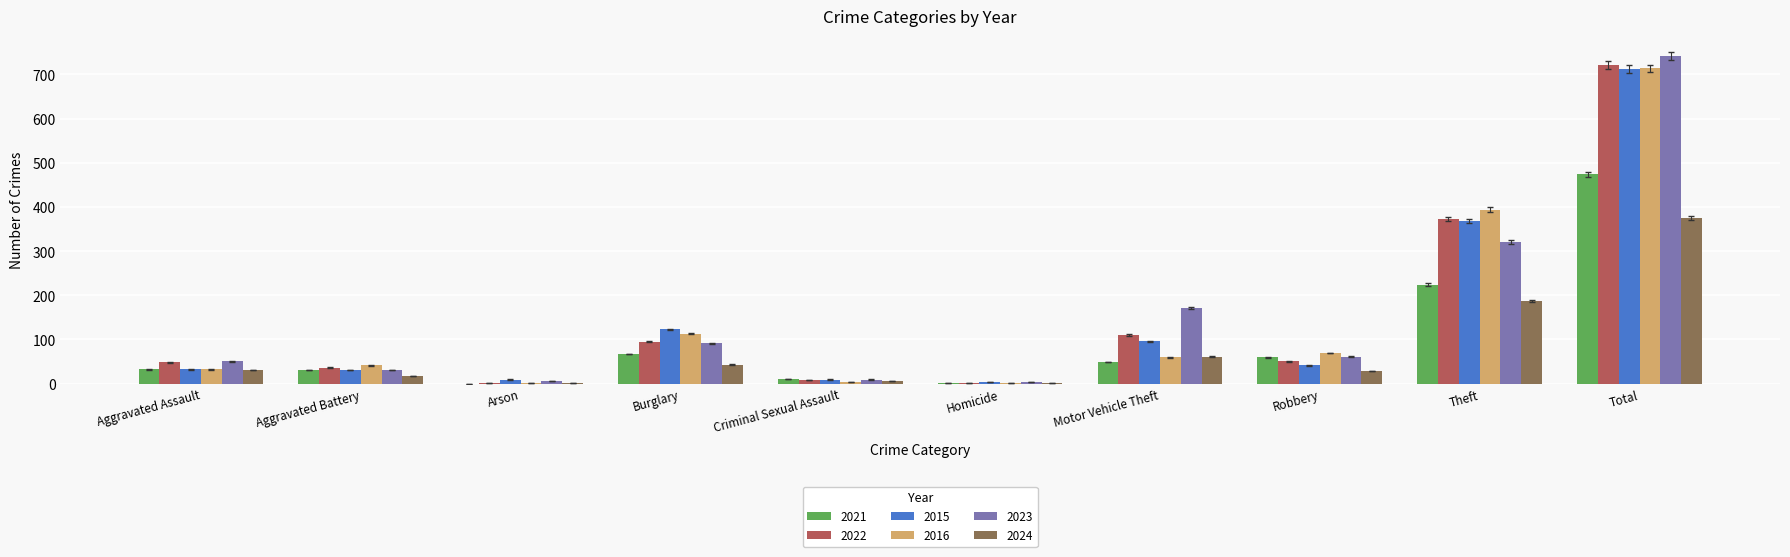

What is the difference between the 2016 values at Theft and Homicide?

392